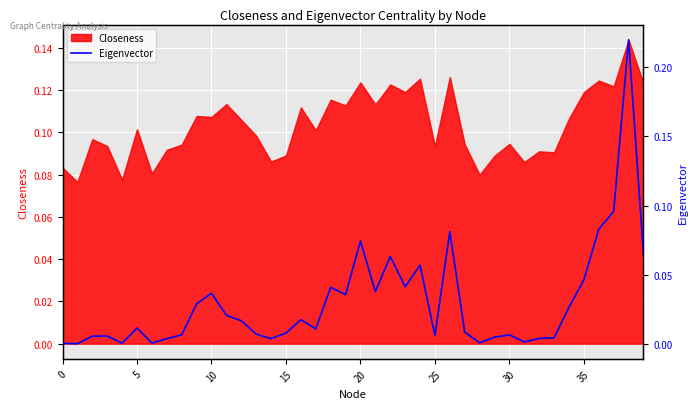

What is the label of the 23rd point from the left?

22